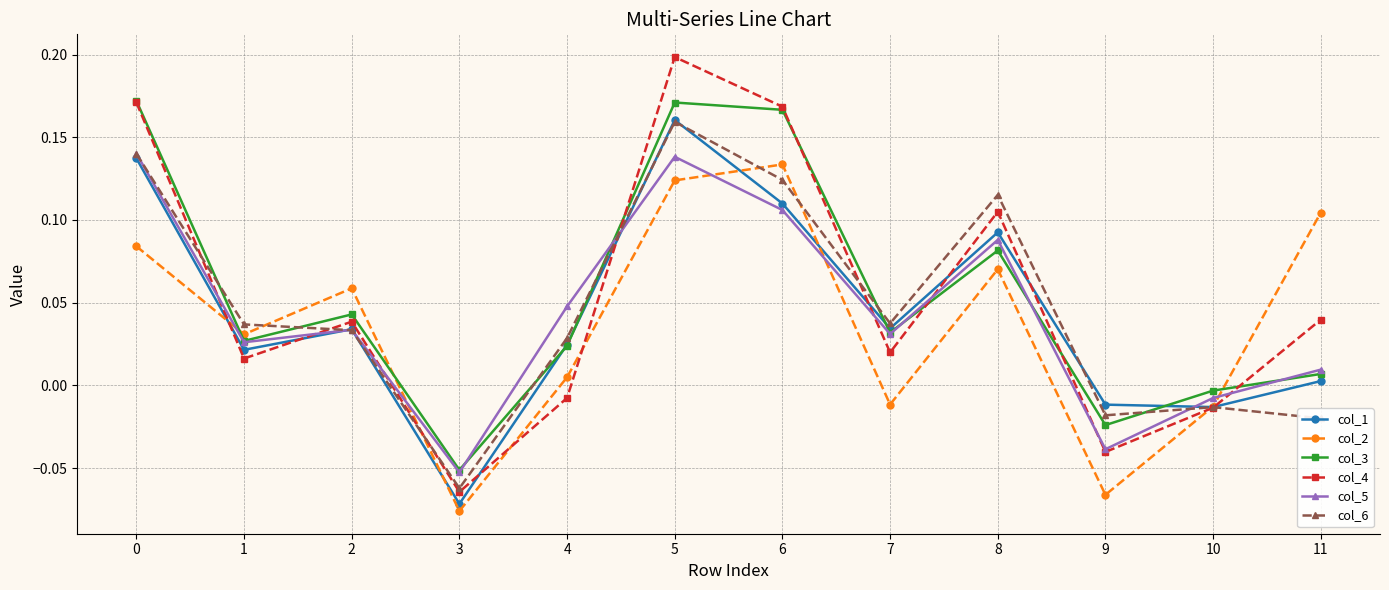

At how many categories does at least one series exceed 0?

9